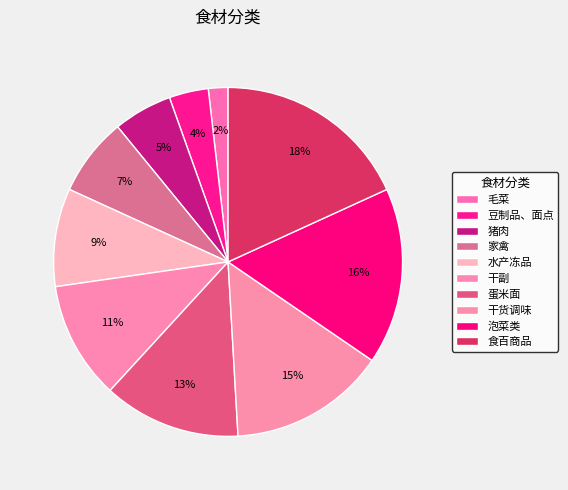

To the nearest percent, what portion does 蛋米面 represent?

13%